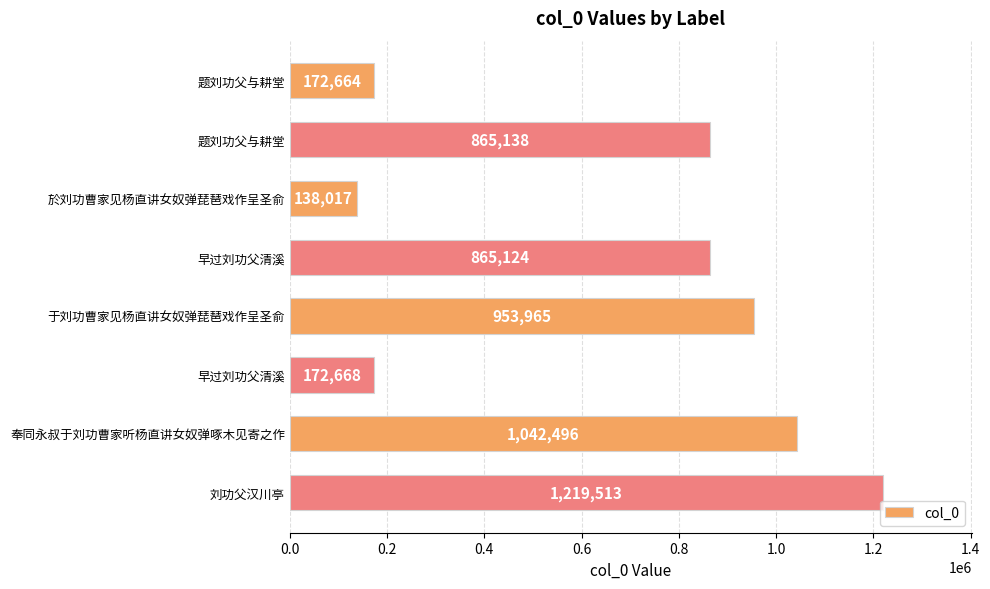

How many values are below 865138?

4